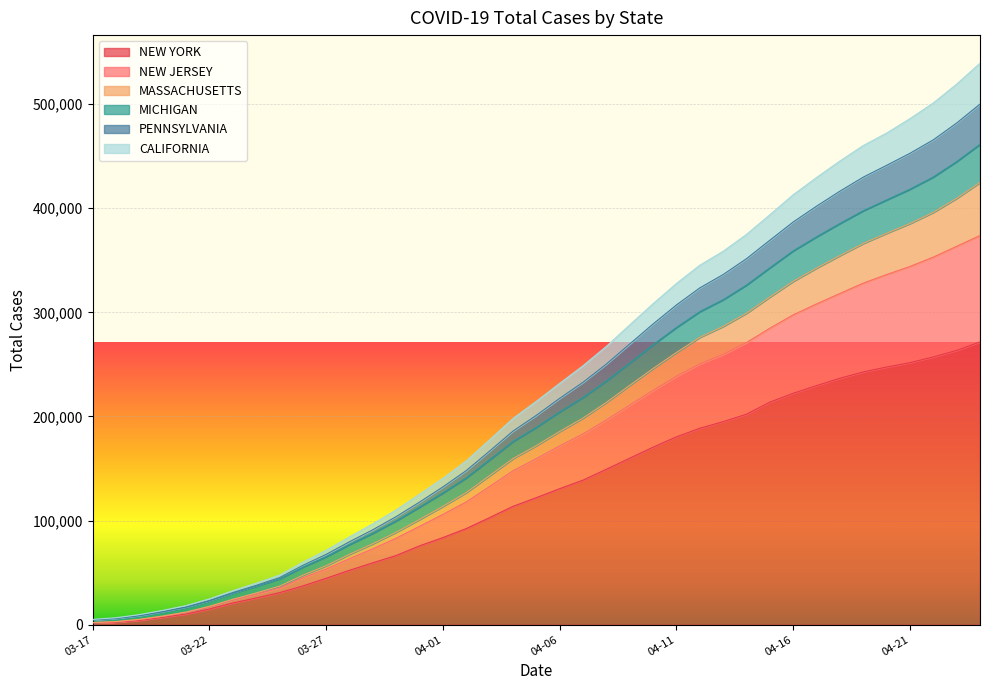

Does the chart display data point markers on the line(s)?

No